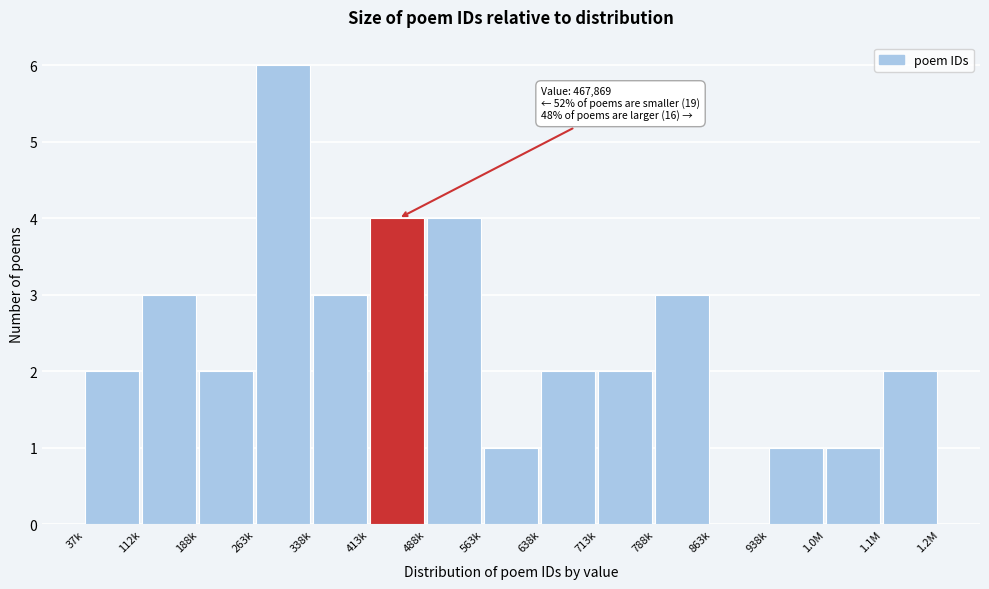

Reading left to right, list all the values displayed in this chart.

37k=2	112k=3	188k=2	263k=6	338k=3	413k=4	488k=4	563k=1	638k=2	713k=2	788k=3	863k=0	938k=1	1.0M=1	1.1M=2